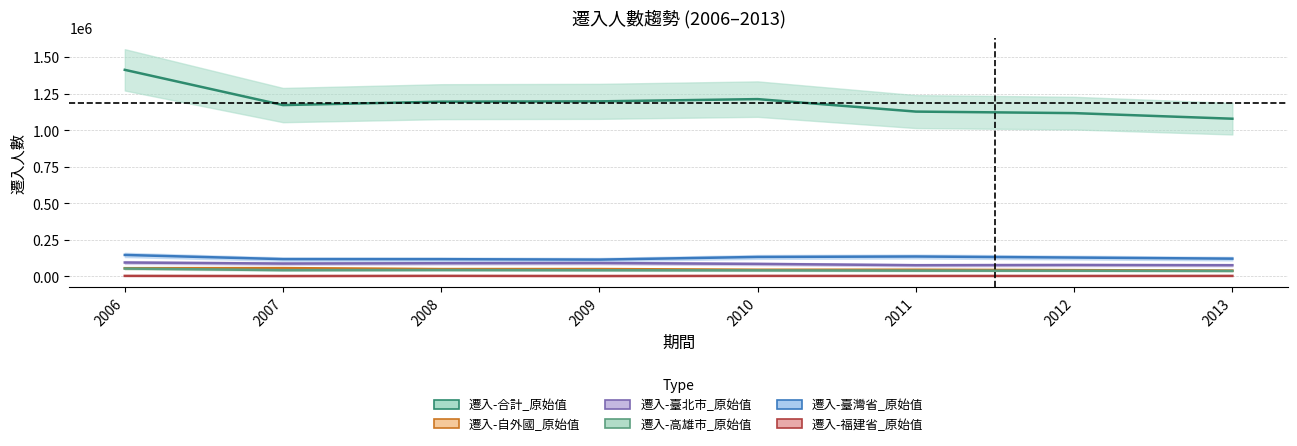

Which category has the lowest value across all series?

2007